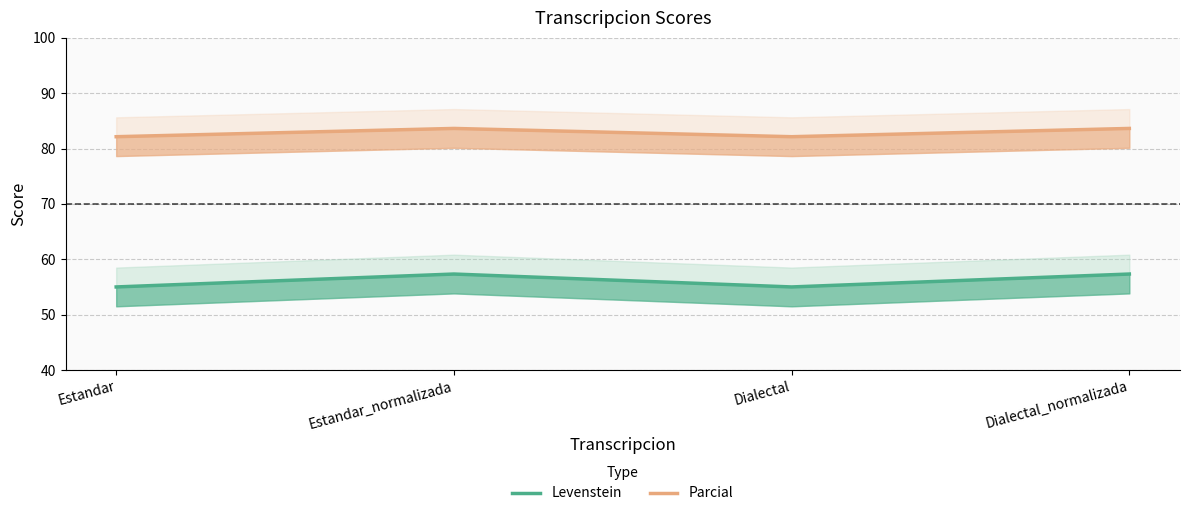

What position from the right is Estandar?

4